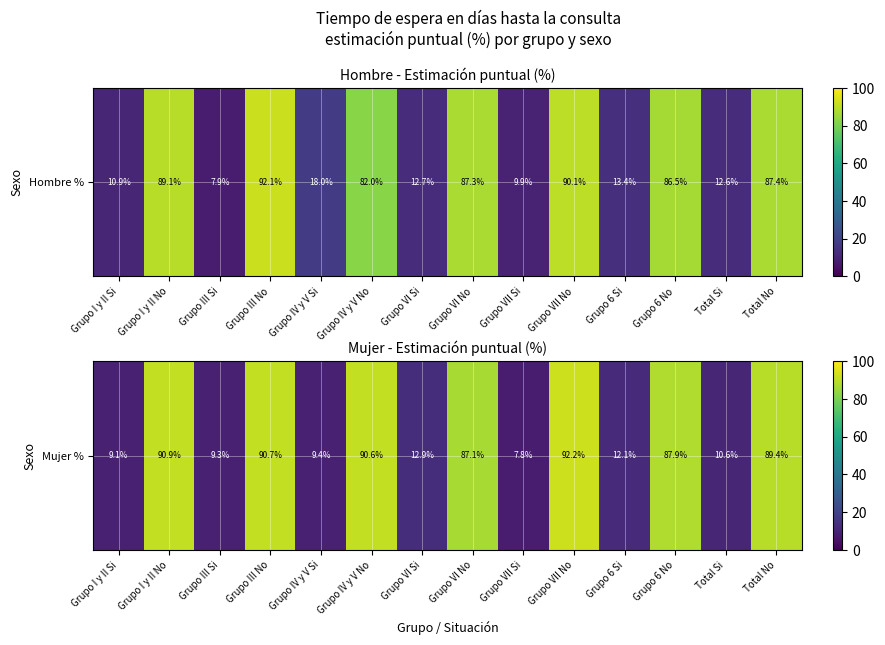

The chart shows a value of 59.9 at Grupo VII No. True or false?

False